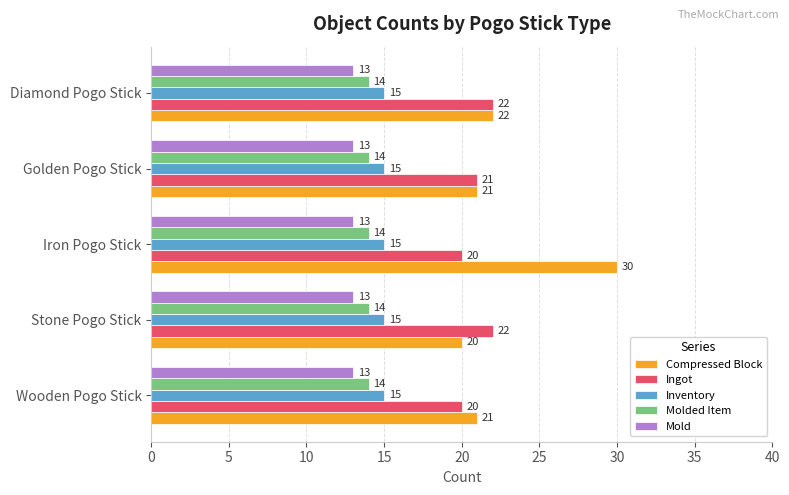

Count the Compressed Block values in the range 21 to 22.

3